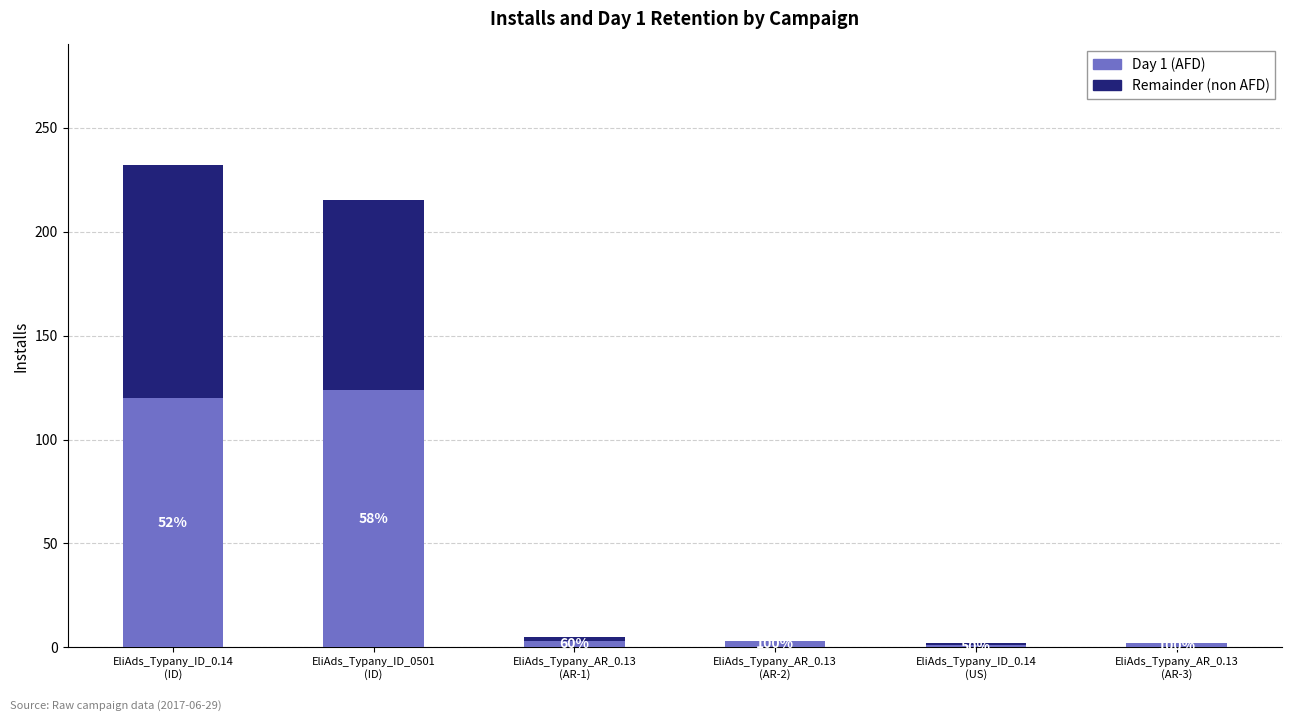

Does the chart contain stacked bars?

Yes